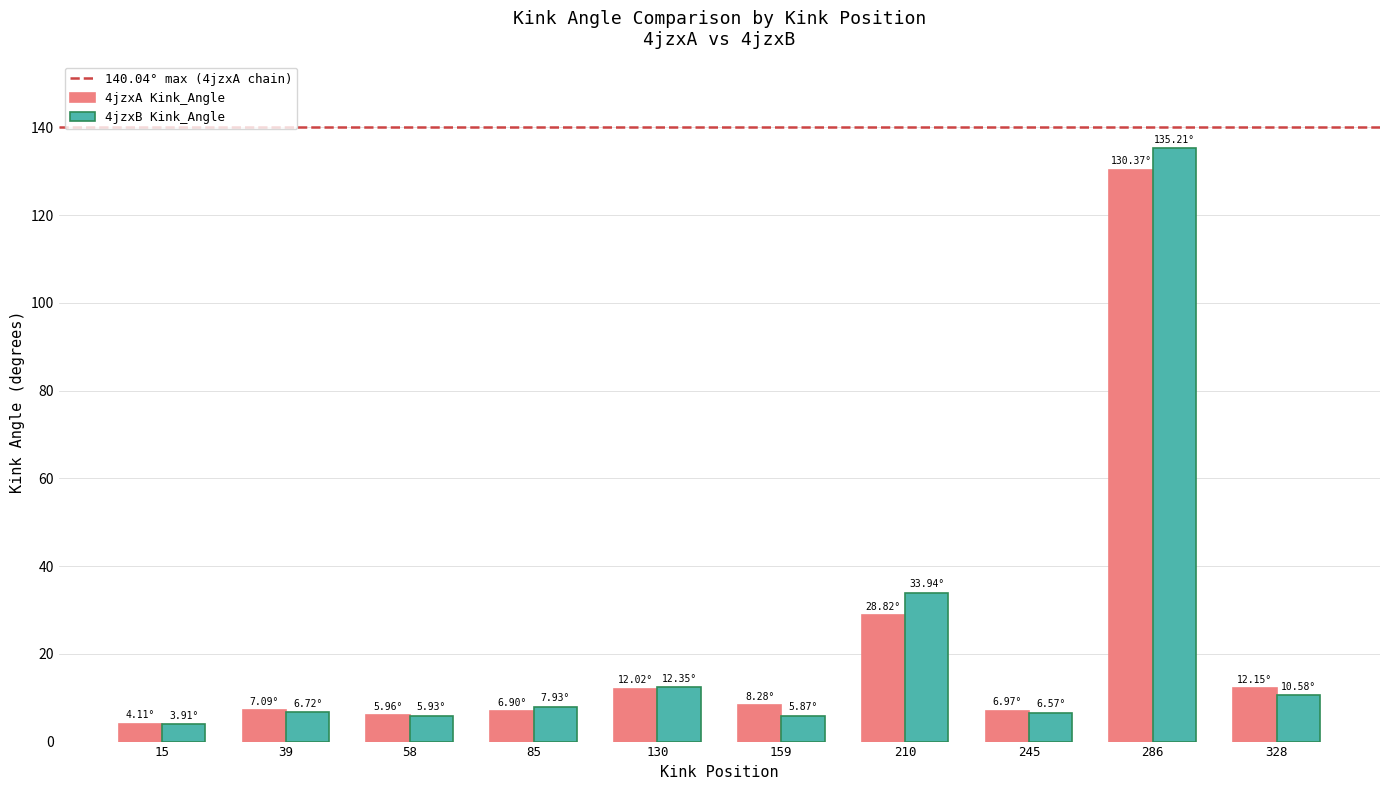

What is the sum of the 4jzxB Kink_Angle values at 39 and 58?

12.7